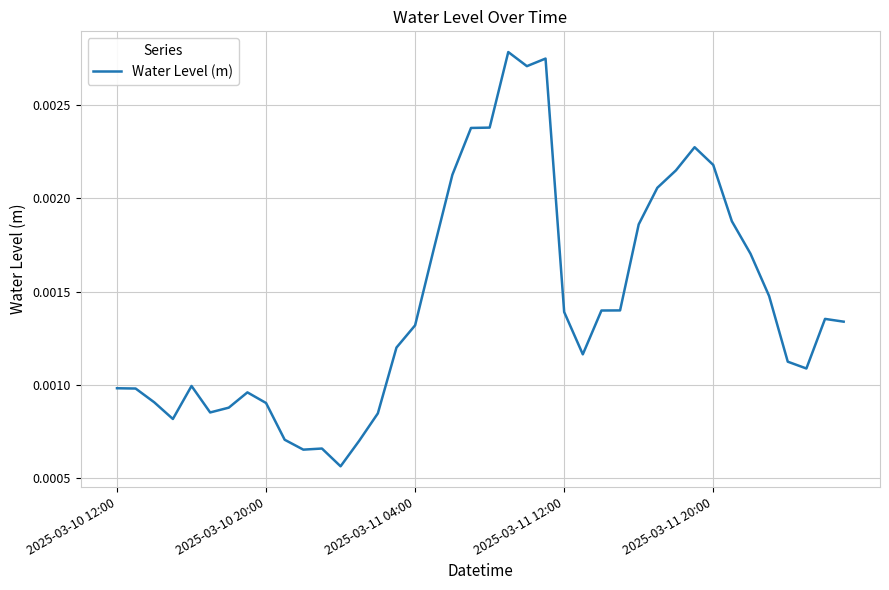

How many points are higher than both their immediate neighbors (excluding endpoints)?

7